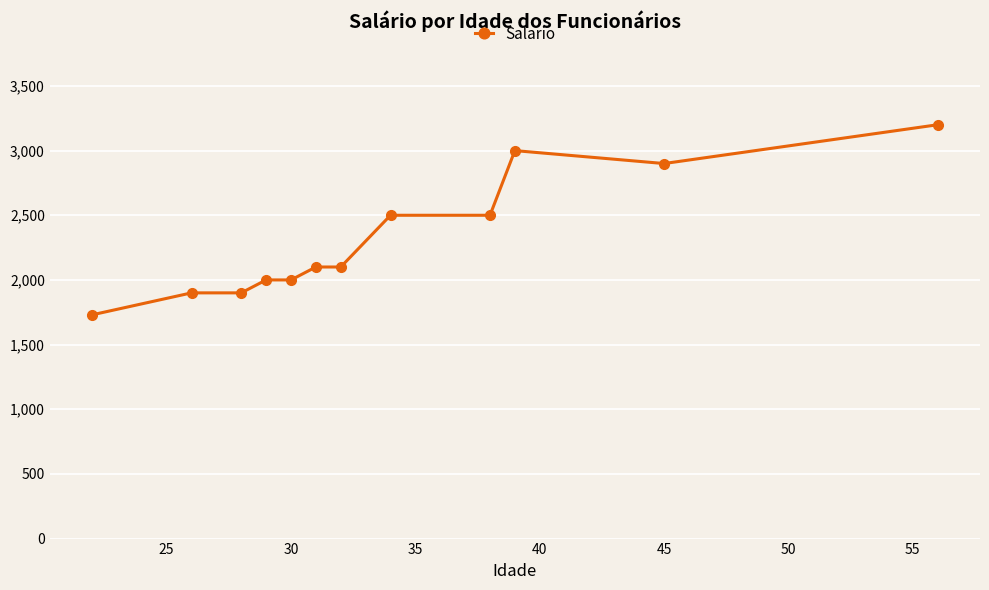

What is the average value?

2319